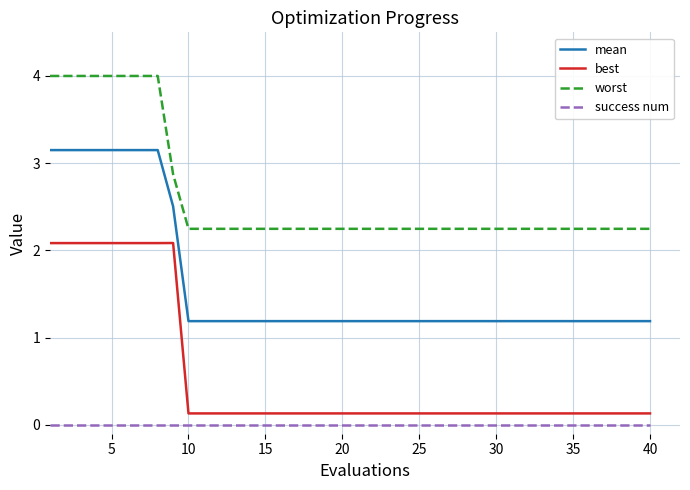

True or false: best and worst cross at least once.

False